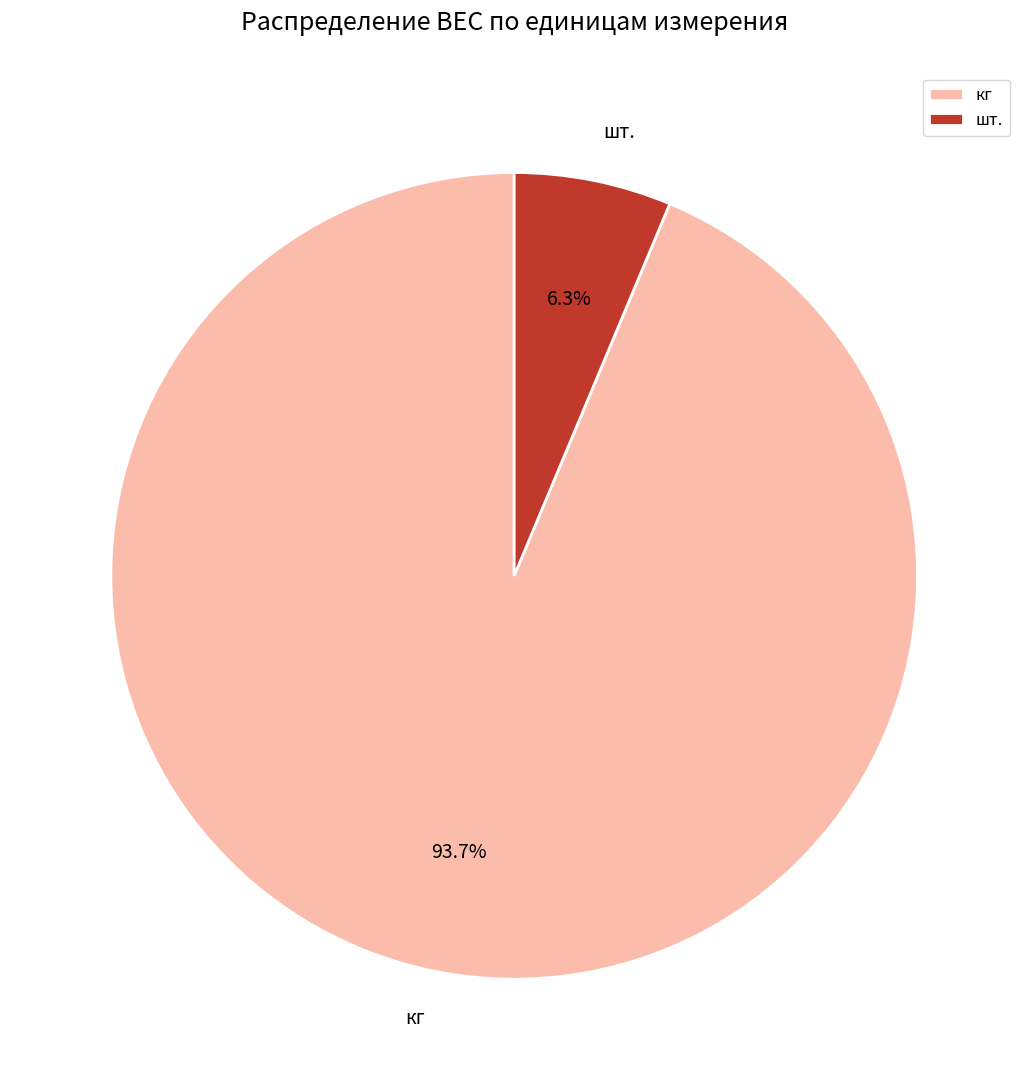

To the nearest percent, what is the average slice percentage?

50%